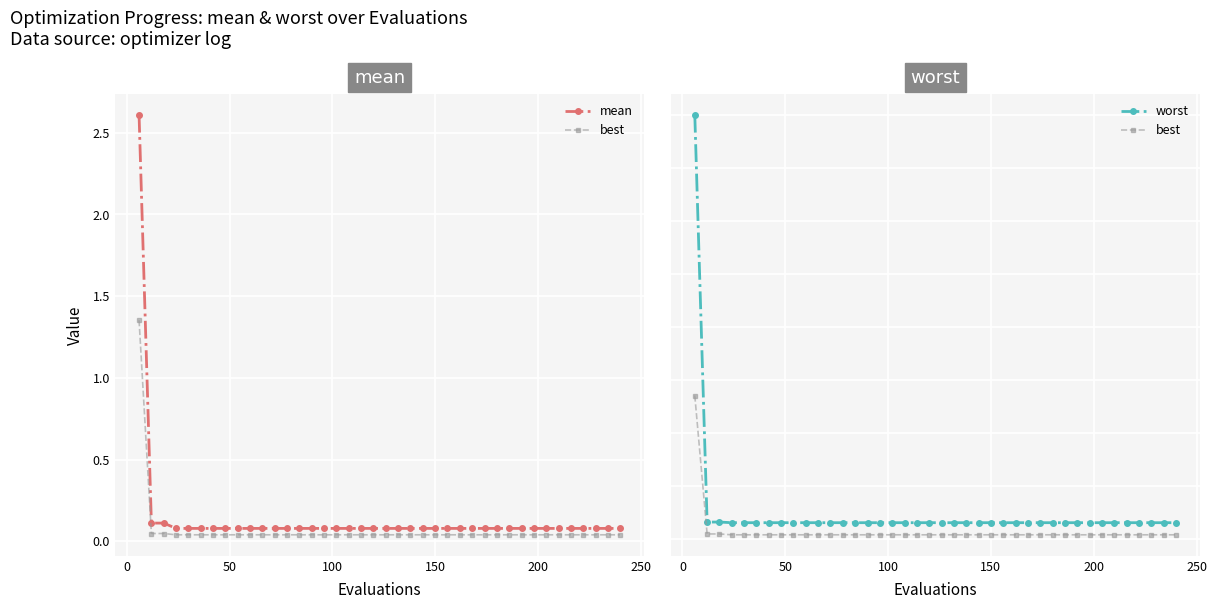

How many lines are shown in the chart?

3